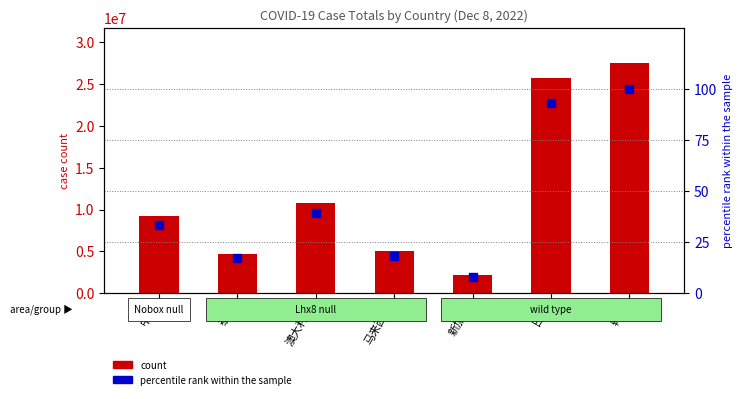

Which series has the largest Y range (max minus min)?

count